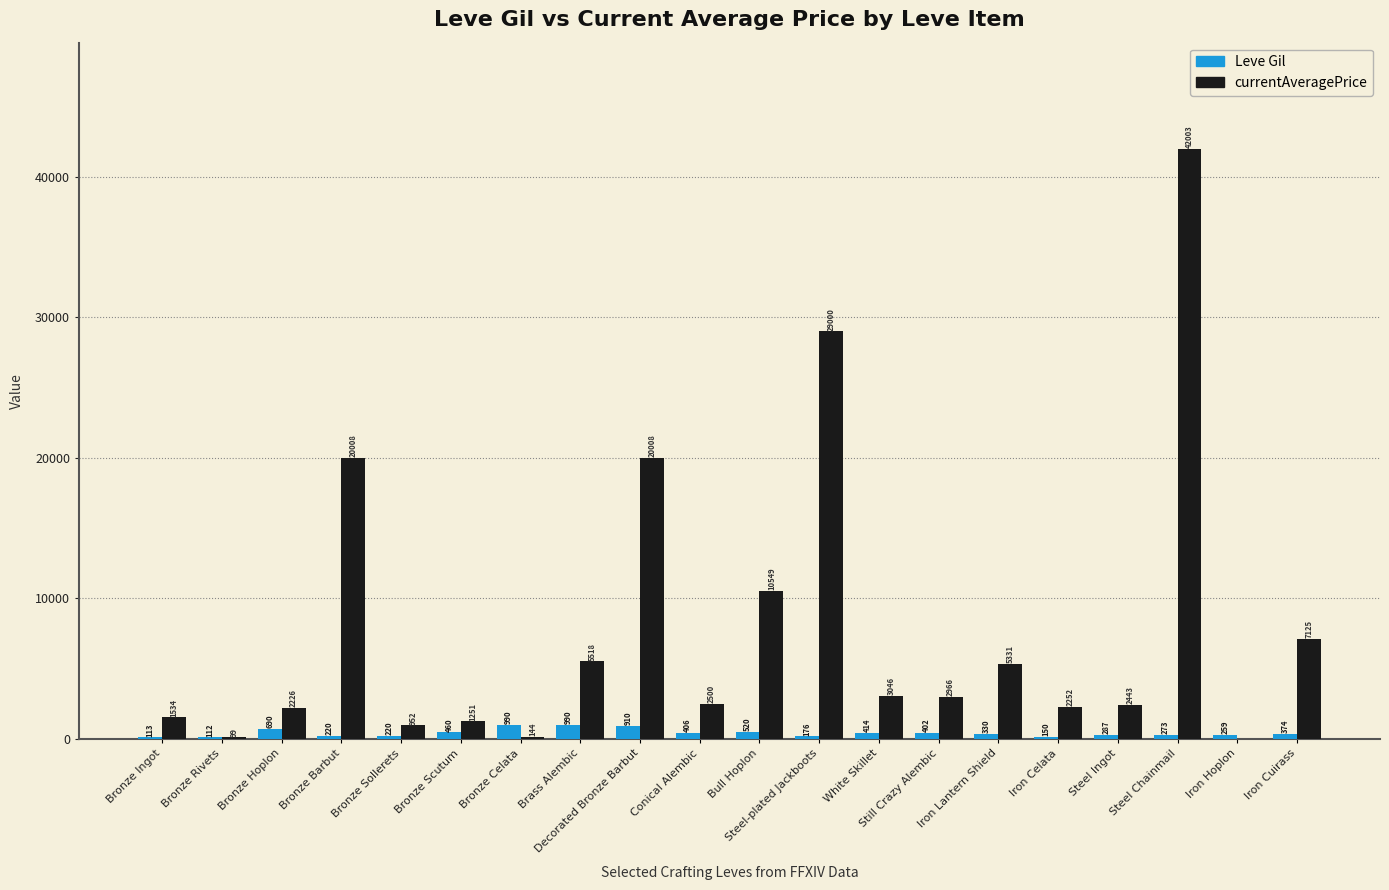

Which series has the largest range (max minus min)?

currentAveragePrice